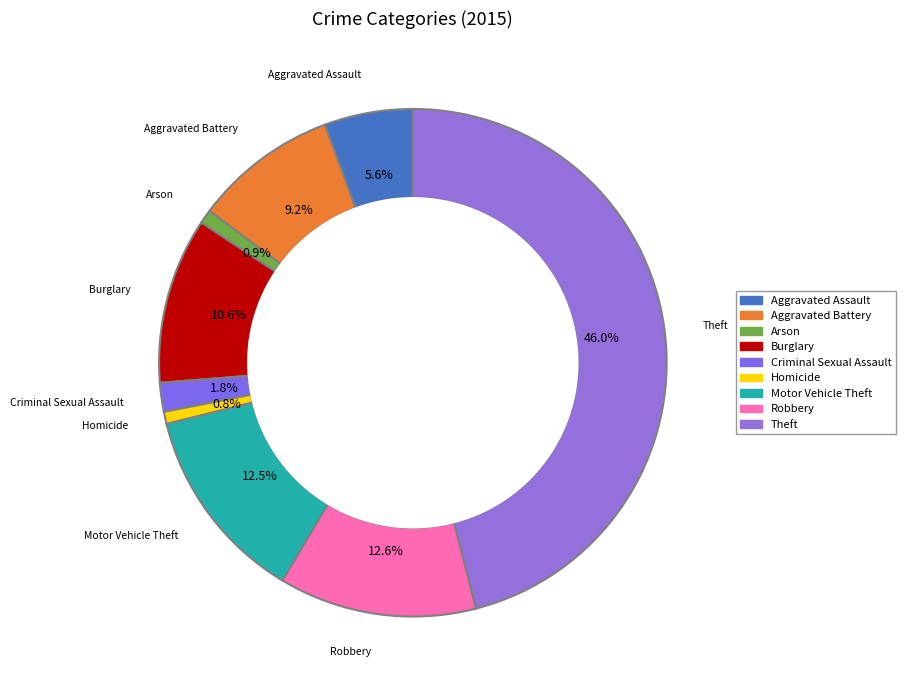

How many segments does this pie chart have?

9